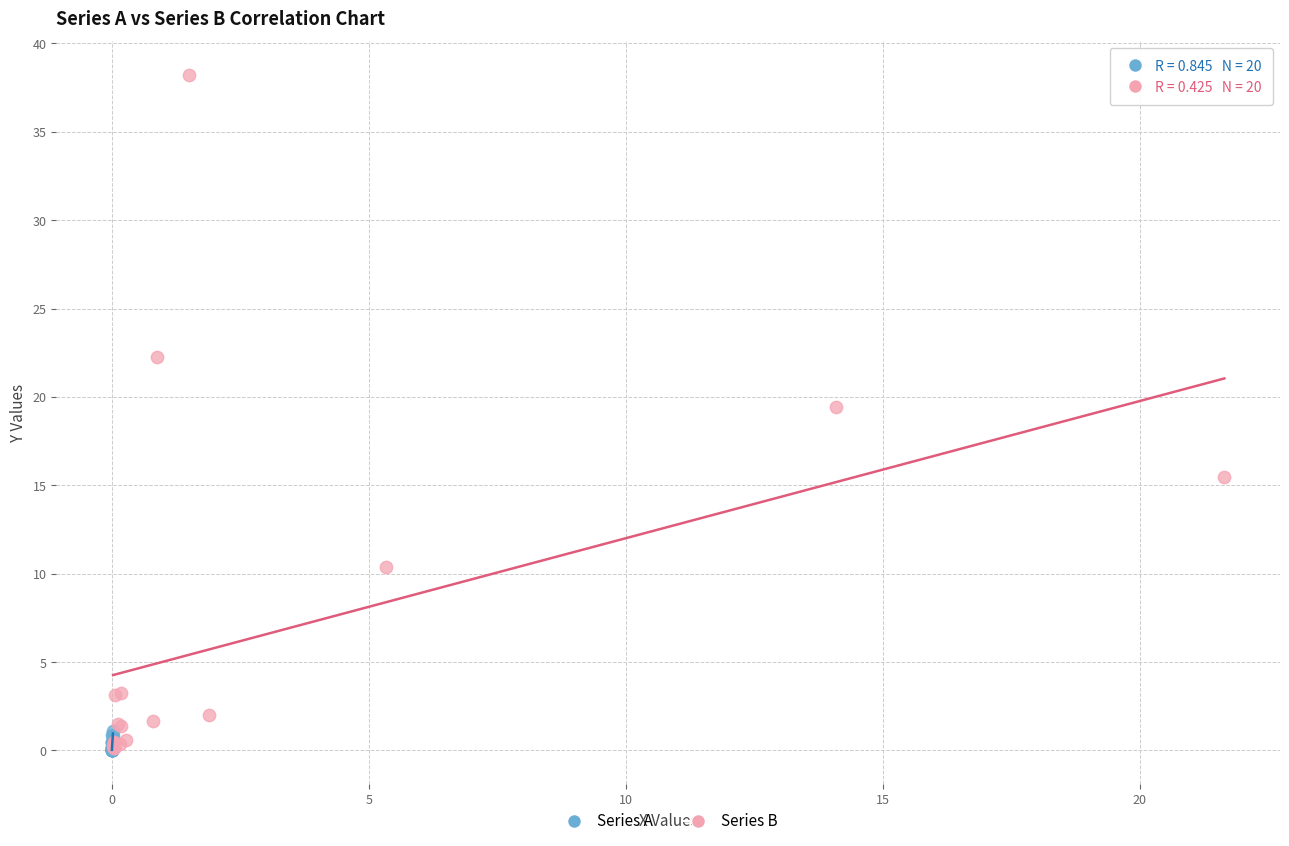

Which series has the widest spread of Y values?

Series B